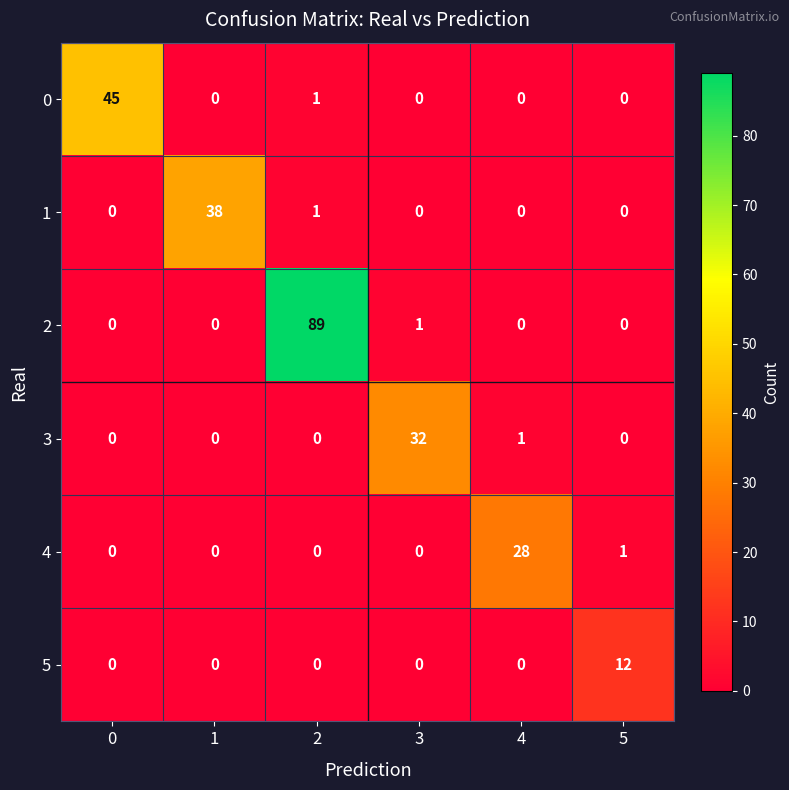

At which category is the sum across all series the highest?

2